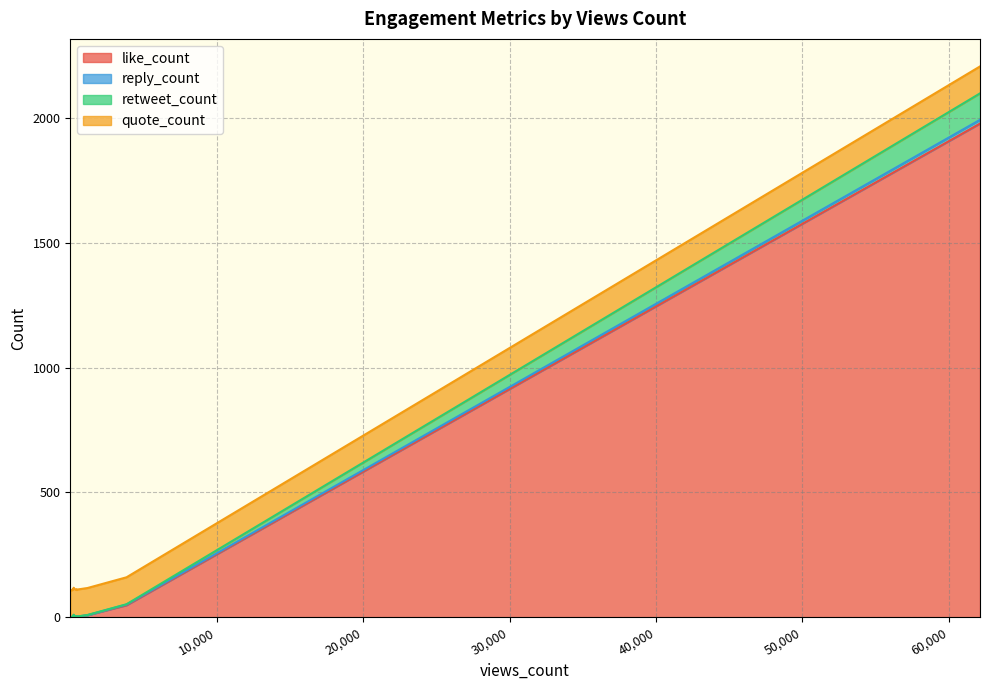

Which series changed the most between 507 and 16?

like_count